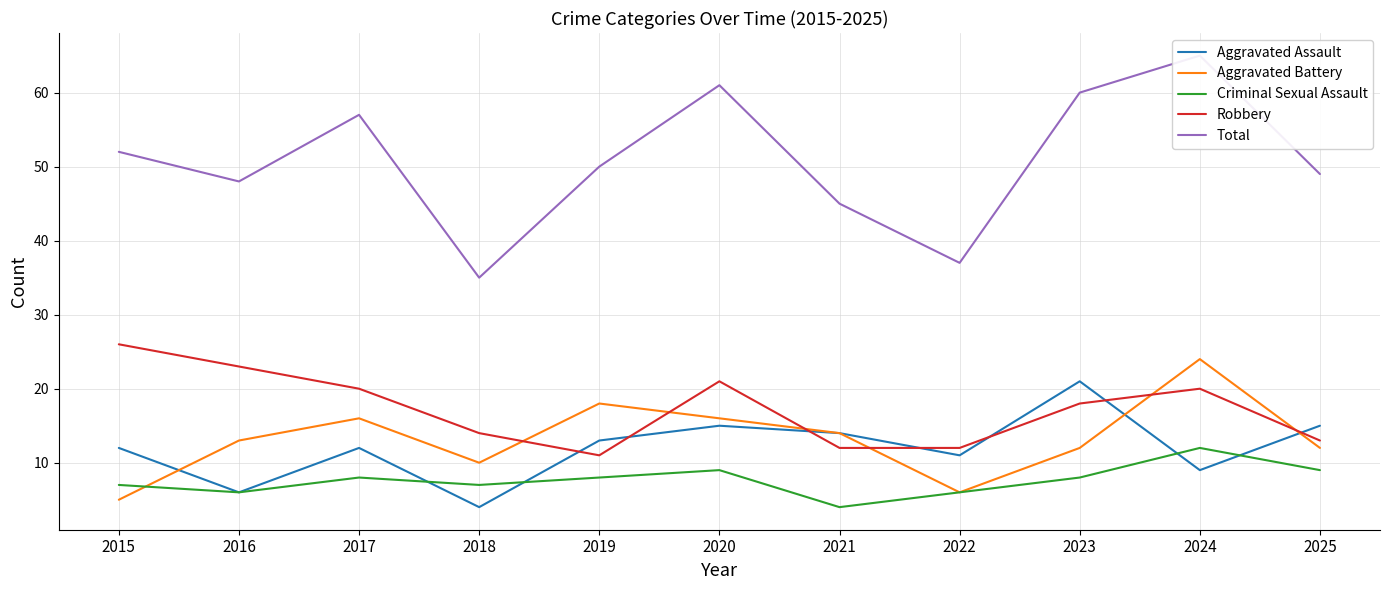

Which category has the lowest value in the Robbery series?

2019